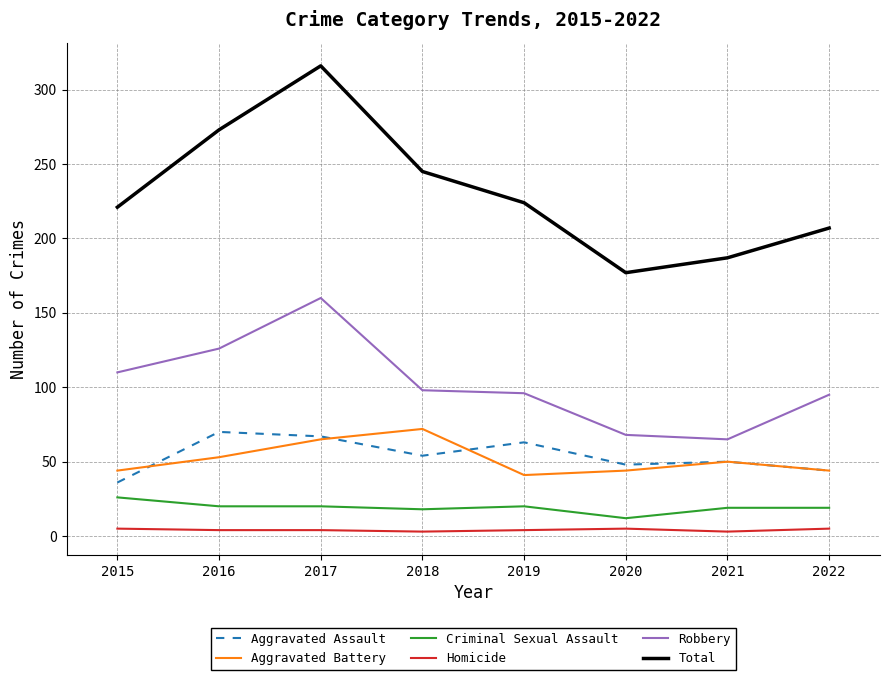

Which series changed the most between 2015 and 2020?

Total